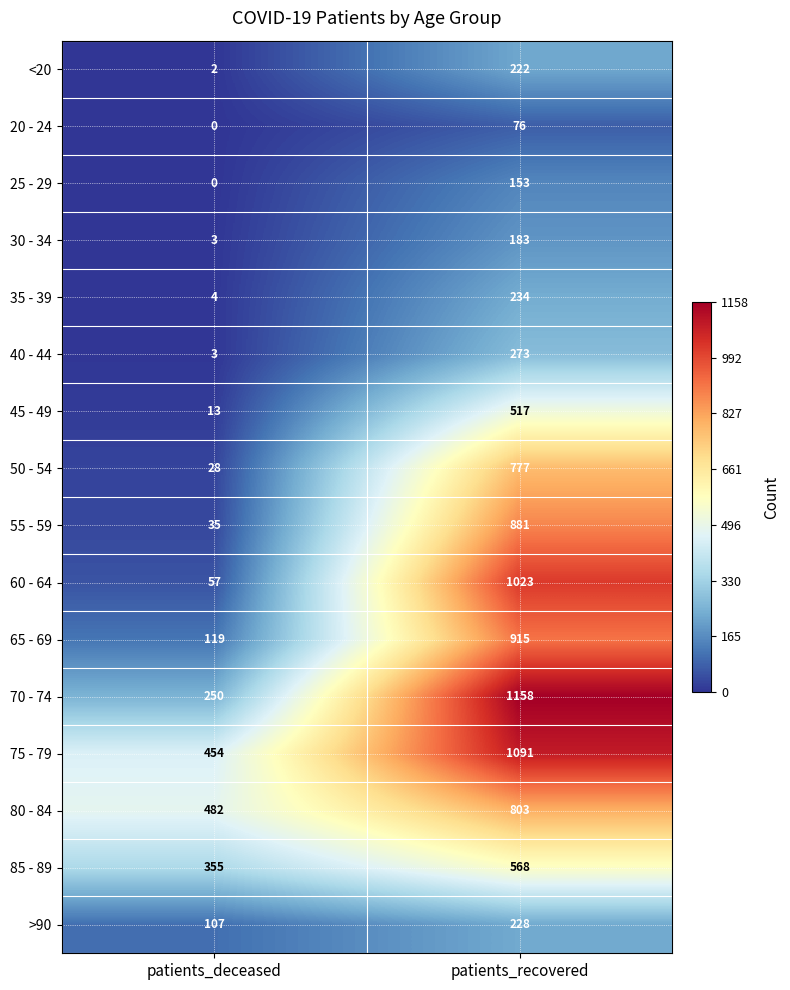

What is the lowest value of the 65 - 69 series?

119